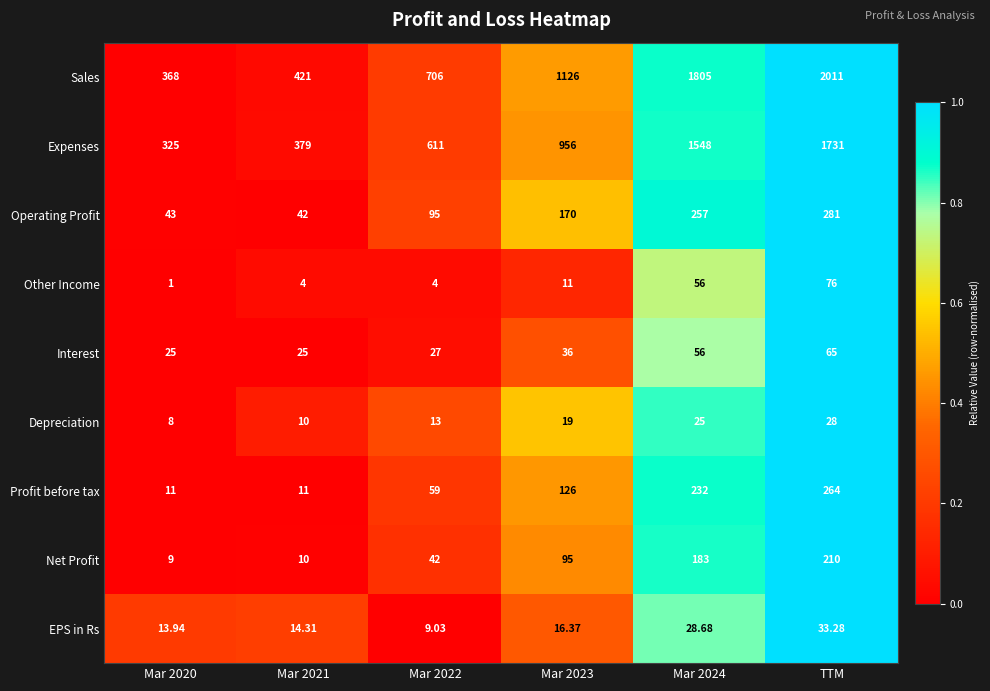

What is the spread (max minus min) of values at Mar 2022?

702.0